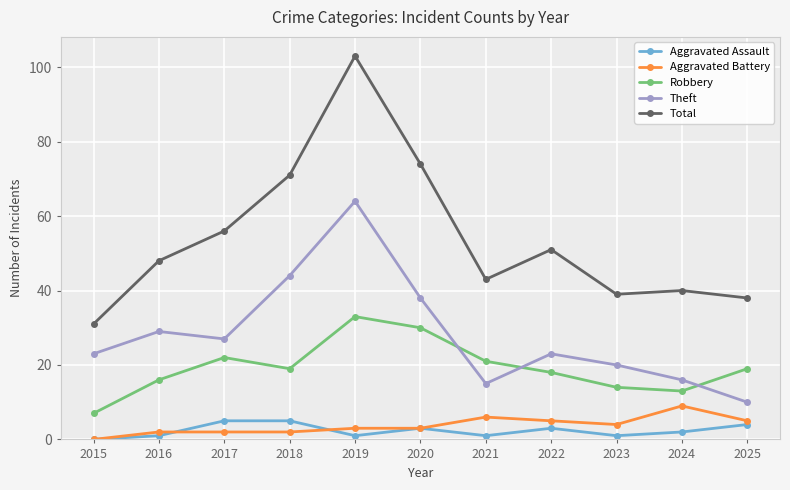

How many lines are shown in the chart?

5